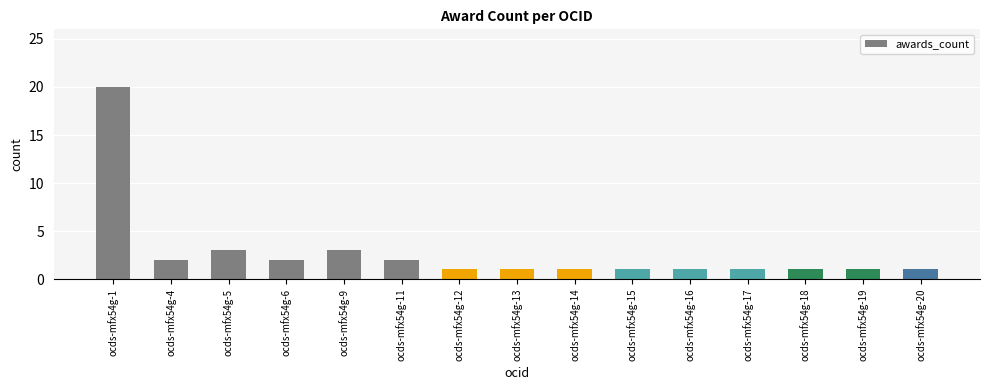

How many bars are there in total?

15